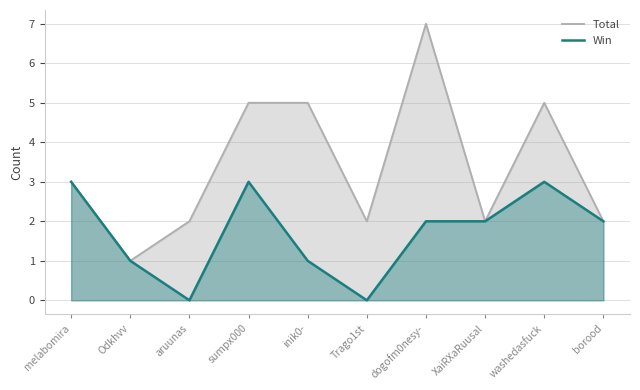

Reading left to right, what are all the values shown in this chart?

Total: 3	1	2	5	5	2	7	2	5	2
Win: 3	1	0	3	1	0	2	2	3	2